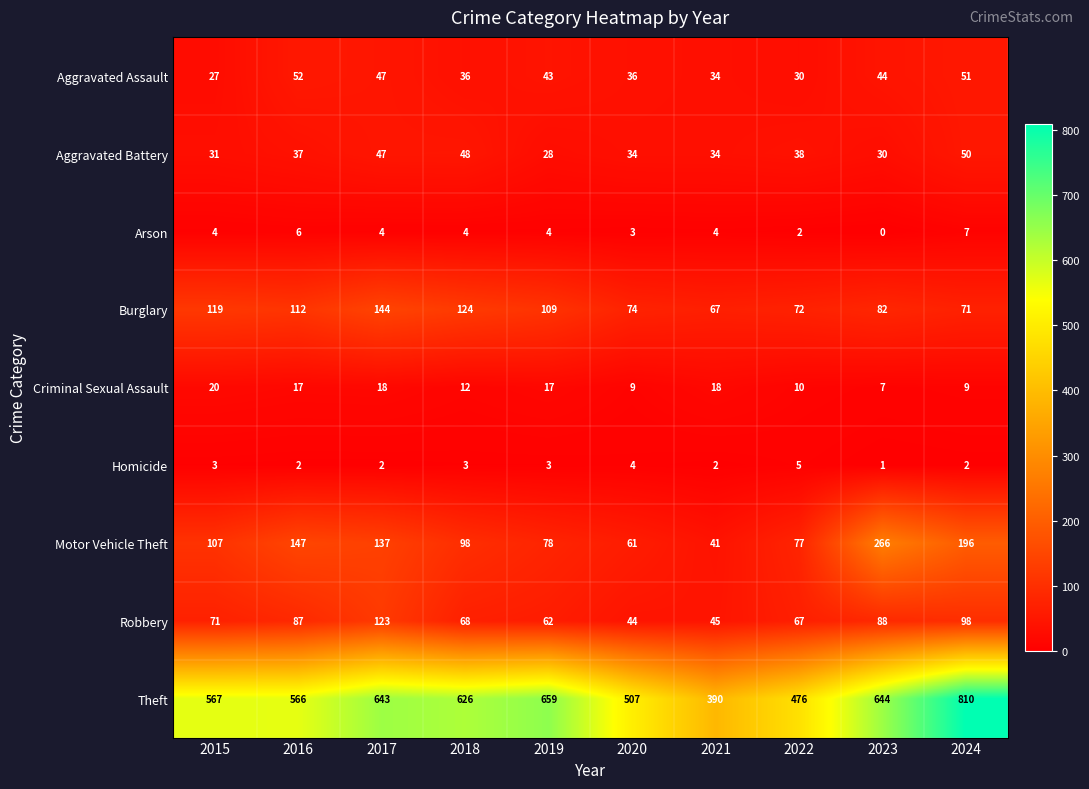

What is the difference between the second highest and minimum values in the Criminal Sexual Assault series?

11